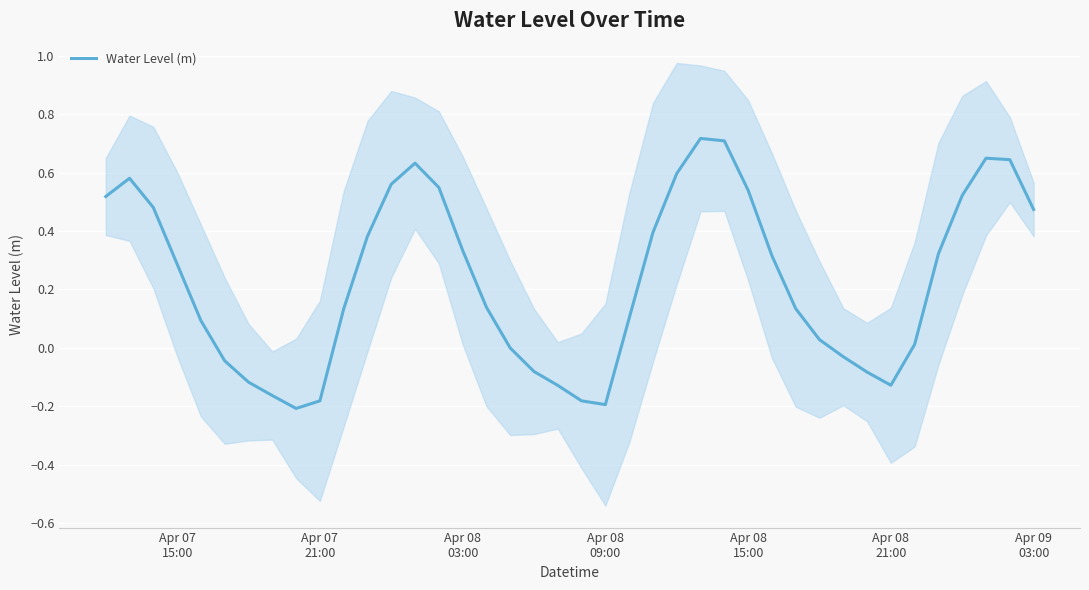

Reading right to left, what are all the values shown in this chart?

0.5	0.6	0.6	0.5	0.3	0.0	-0.1	-0.1	-0.0	0.0	0.1	0.3	0.5	0.7	0.7	0.6	0.4	0.1	-0.2	-0.2	-0.1	-0.1	-0.0	0.1	0.3	0.5	0.6	0.6	0.4	0.1	-0.2	-0.2	-0.2	-0.1	-0.0	0.1	0.3	0.5	0.6	0.5